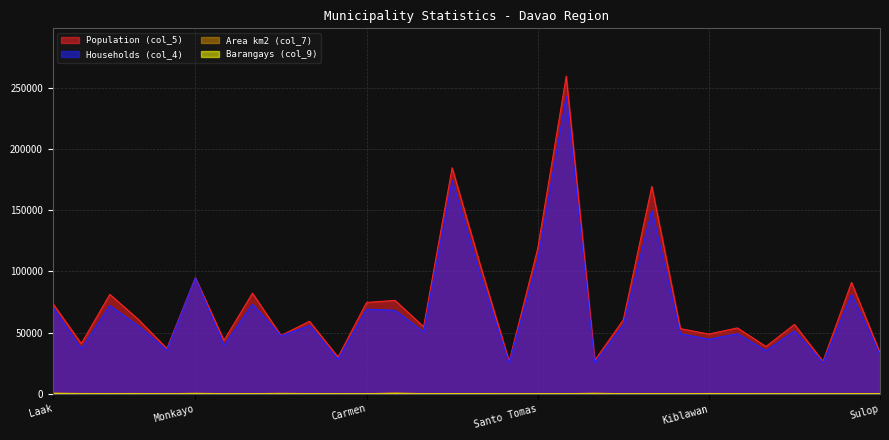

At how many categories does at least one series exceed 164521?

3